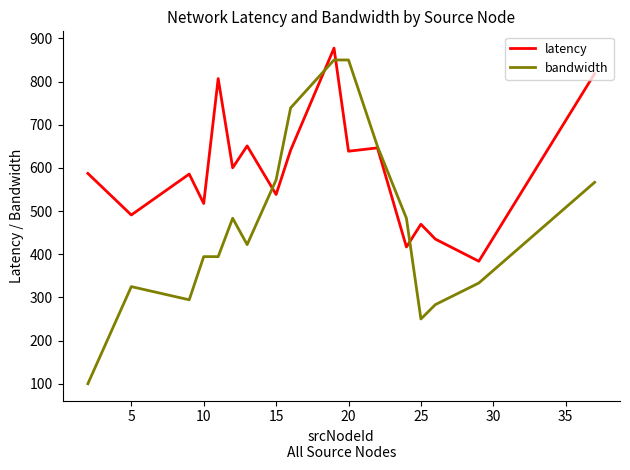

Which series has the largest total across all categories?

latency